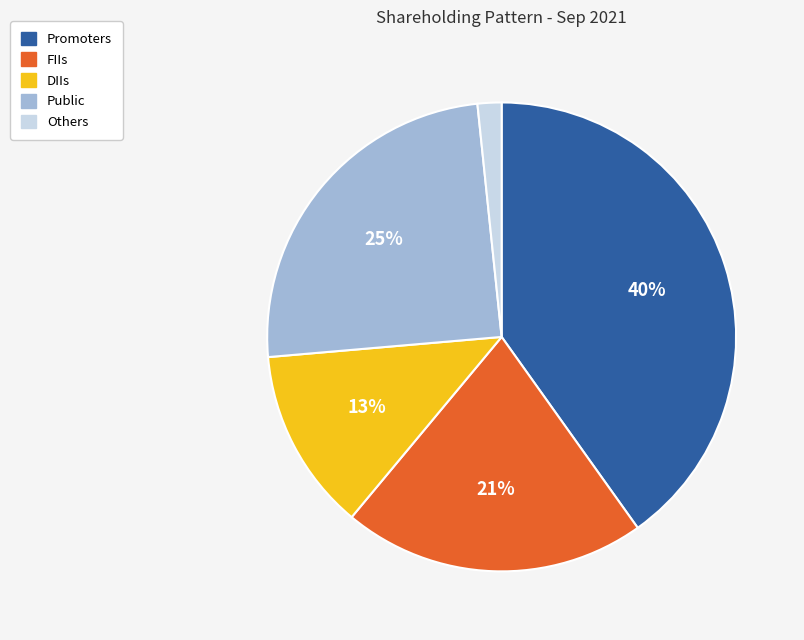

What is the smallest slice in the pie chart?

Others